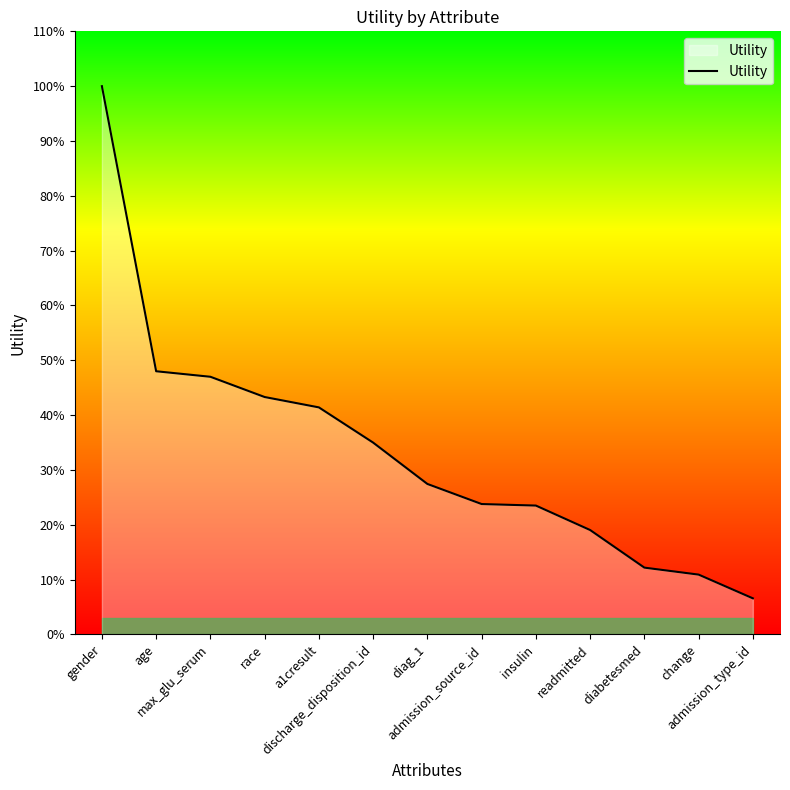

Does the chart display data point markers on the line(s)?

No